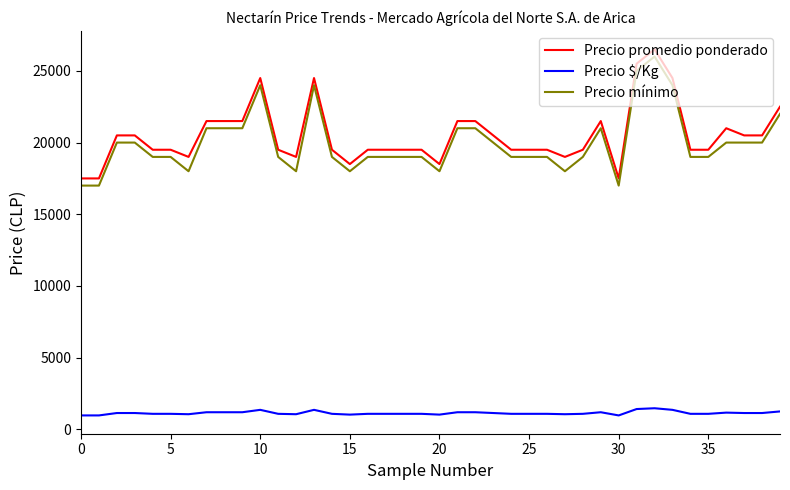

What is the maximum value shown in the chart?

26500